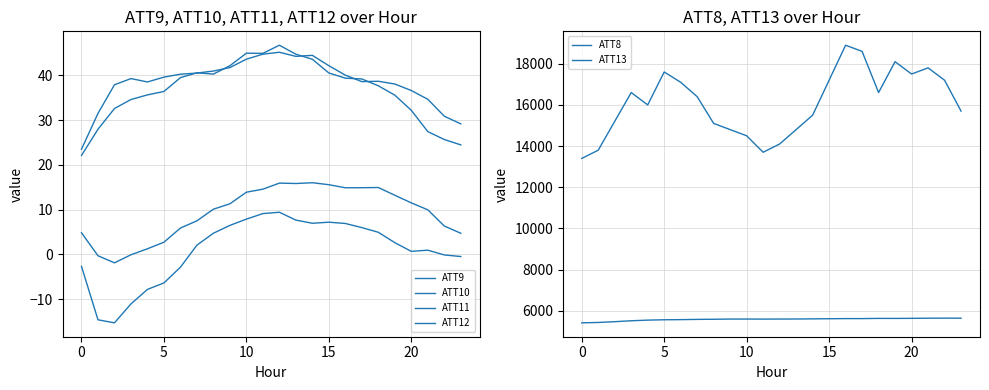

What is the minimum value for ATT9?

23.5